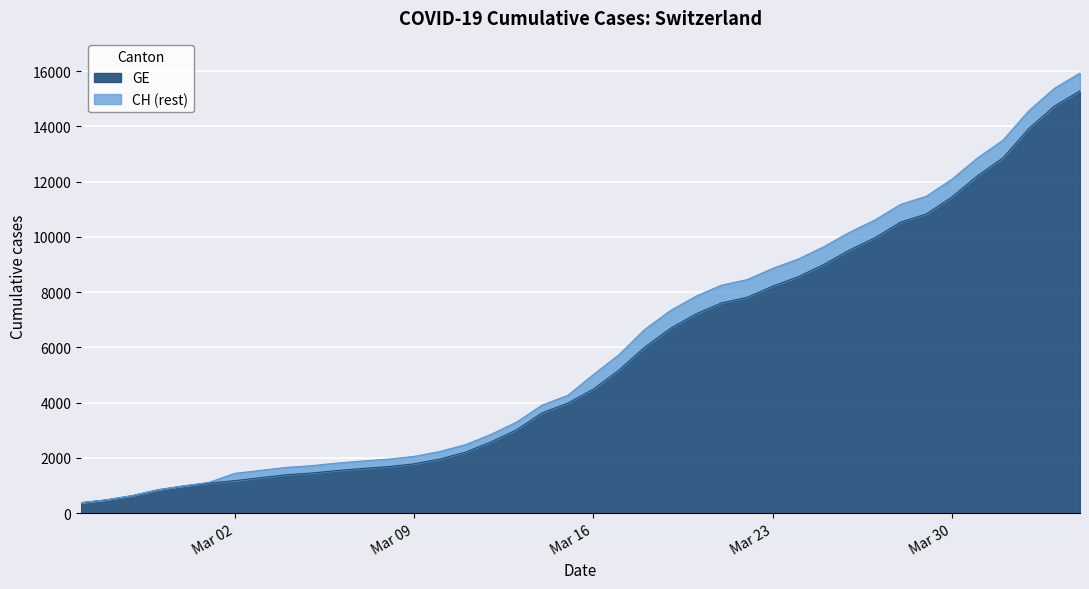

What is the difference between the maximum and minimum values in the GE series?

14909